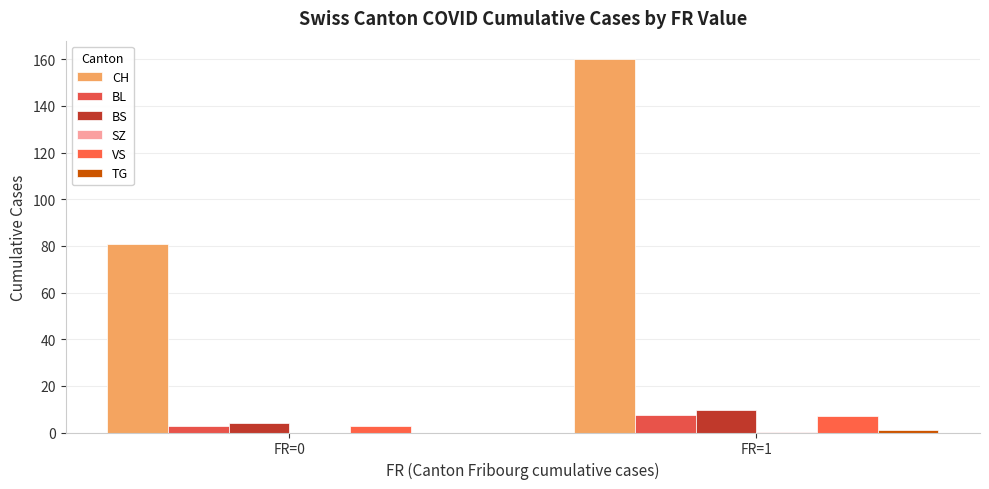

Reading left to right, what are all the values shown in this chart?

CH: FR=0=81.0	FR=1=160.0
BL: FR=0=2.8	FR=1=7.3
BS: FR=0=4.2	FR=1=9.7
SZ: FR=0=0.0	FR=1=0.3
VS: FR=0=2.6	FR=1=7.0
TG: FR=0=0.0	FR=1=1.0